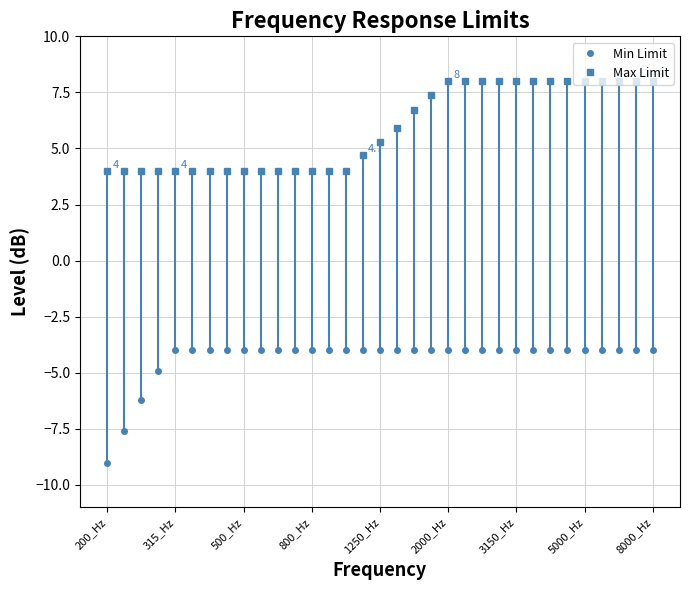

Is this an area chart (filled region under the line)?

No